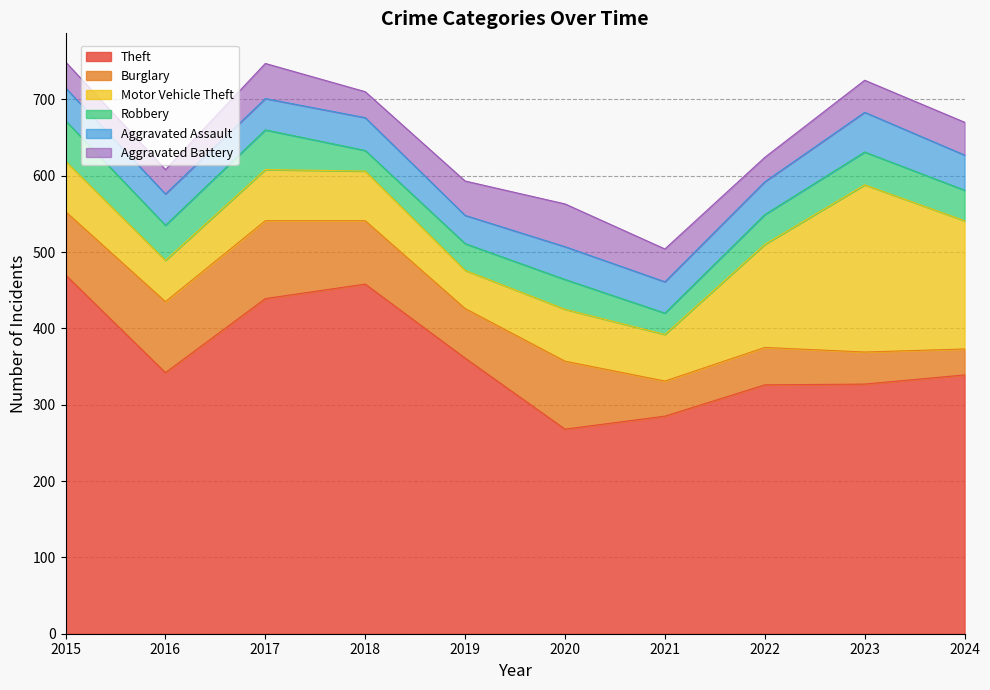

Rank the series by their maximum value, from lowest to highest.

Aggravated Assault, Robbery, Aggravated Battery, Burglary, Motor Vehicle Theft, Theft